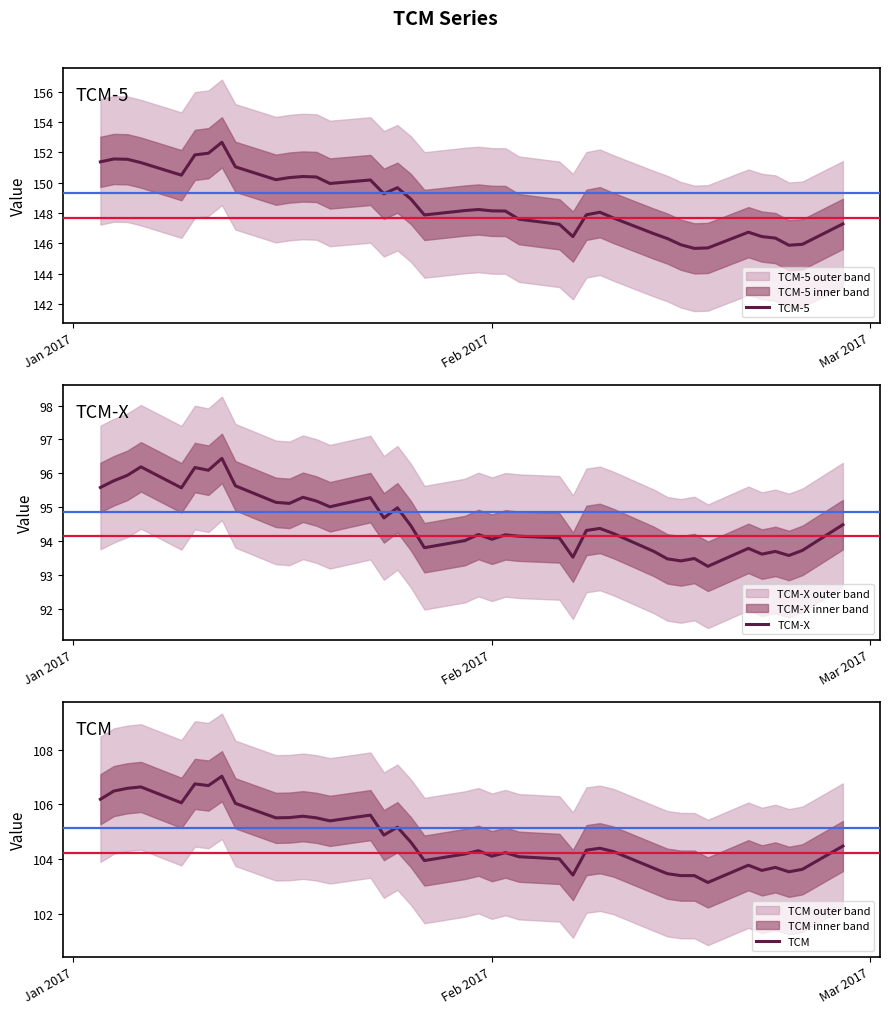

Is it true that TCM-X equals 51.0 at 10?

False